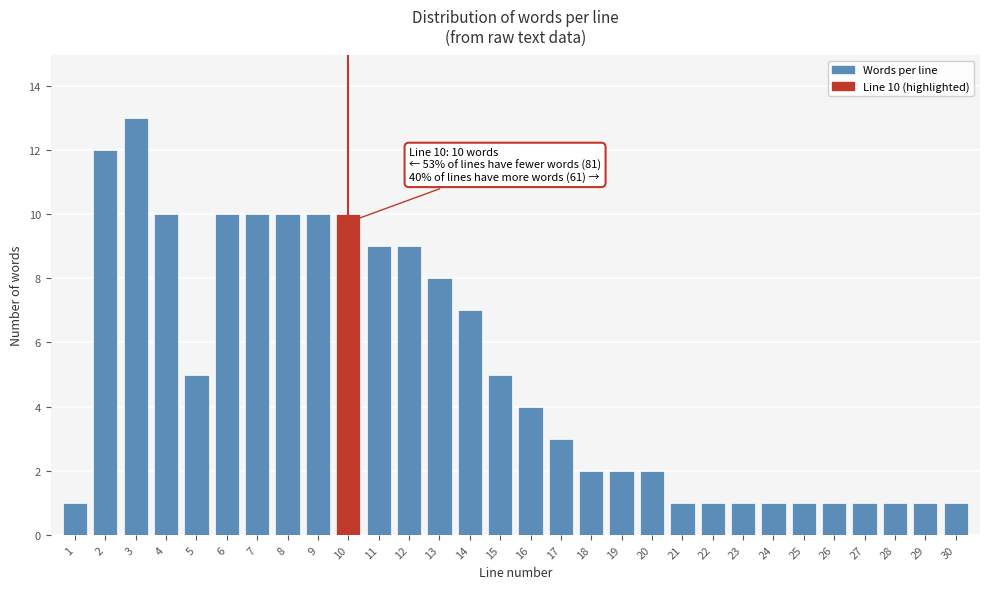

Reading left to right, list all the values displayed in this chart.

1=1	2=12	3=13	4=10	5=5	6=10	7=10	8=10	9=10	10=10	11=9	12=9	13=8	14=7	15=5	16=4	17=3	18=2	19=2	20=2	21=1	22=1	23=1	24=1	25=1	26=1	27=1	28=1	29=1	30=1